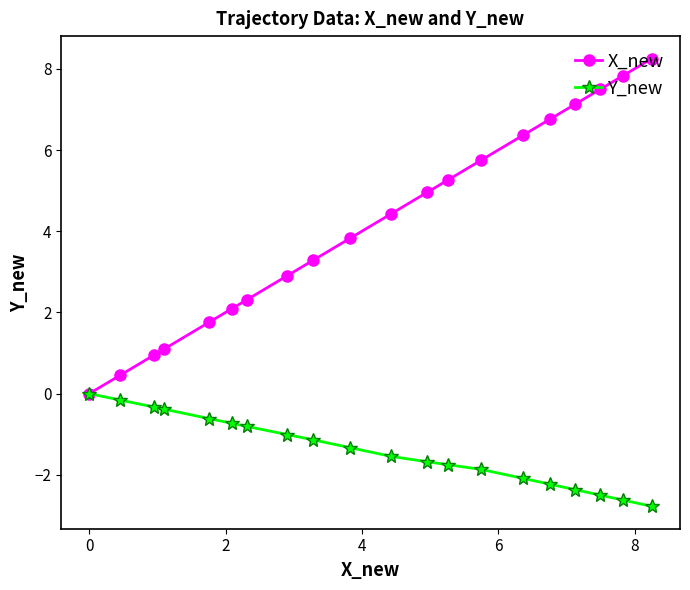

Rank the series by their maximum value, from highest to lowest.

X_new, Y_new